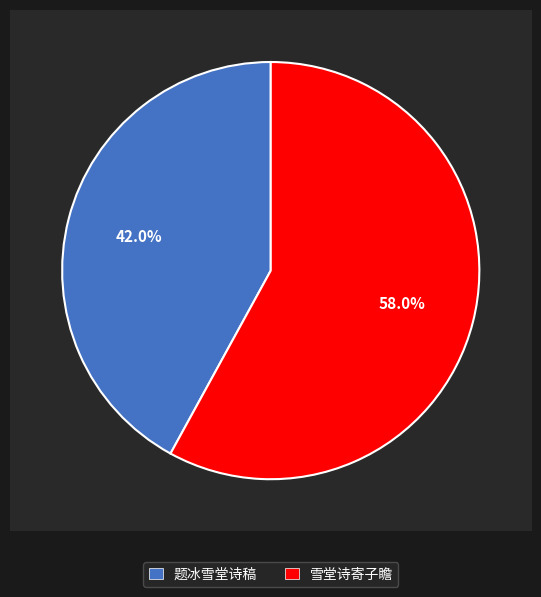

What percentage is the 题冰雪堂诗稿 slice, to the nearest percent?

42%